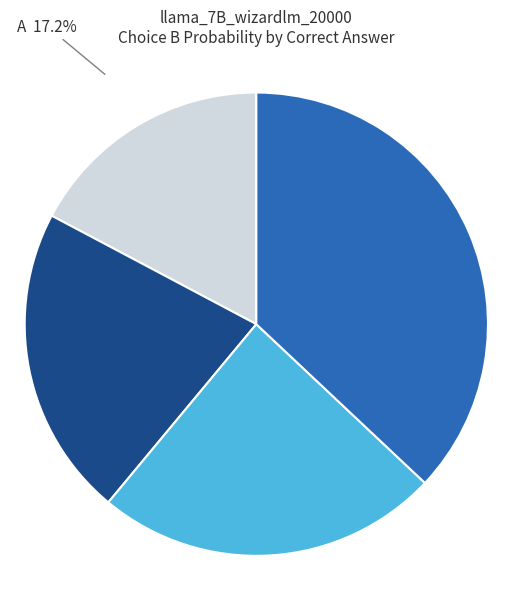

What percentage is NOT represented by D?

63.0%